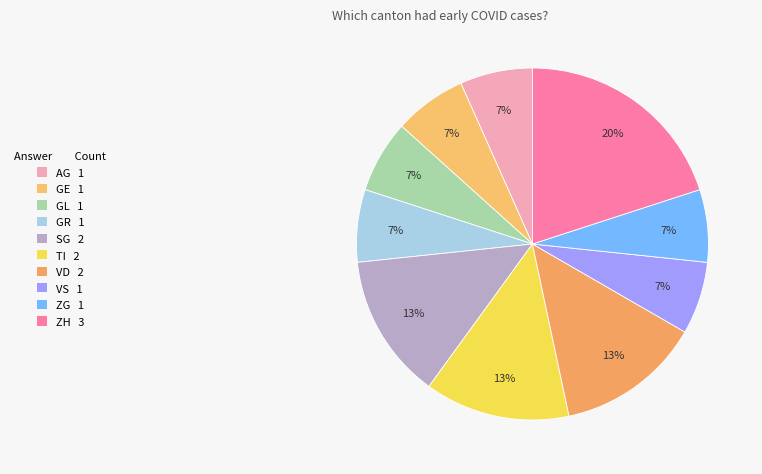

What percentage is NOT represented by AG?

93.3%